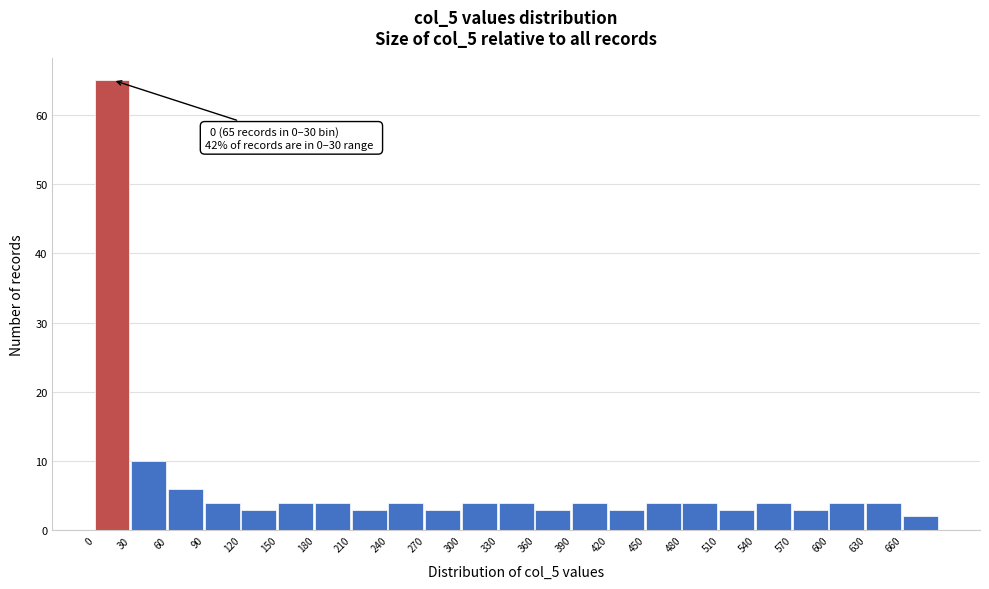

Which range on the x-axis has the tallest bar?

0 to 30